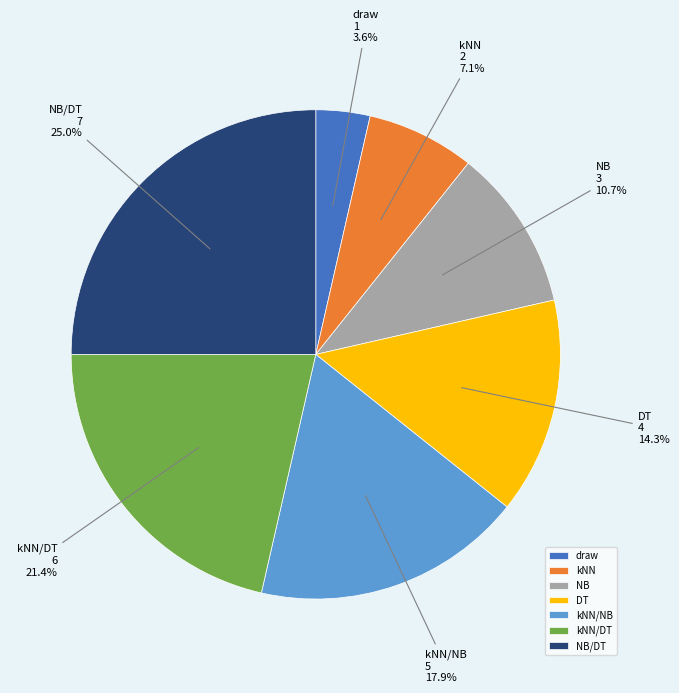

Which slice is the smallest?

draw